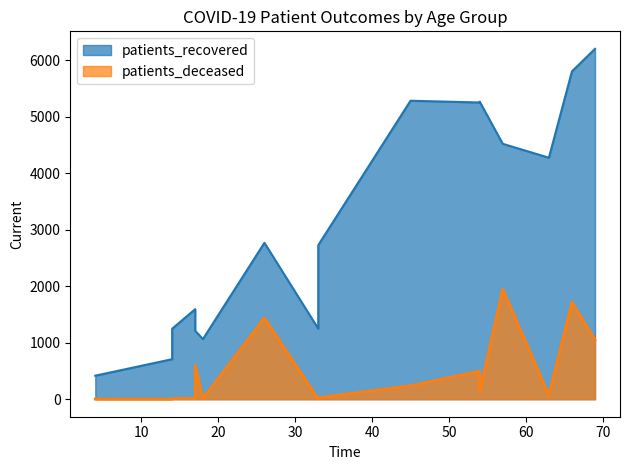

What is the difference between the maximum and minimum values in the patients_recovered series?

5782